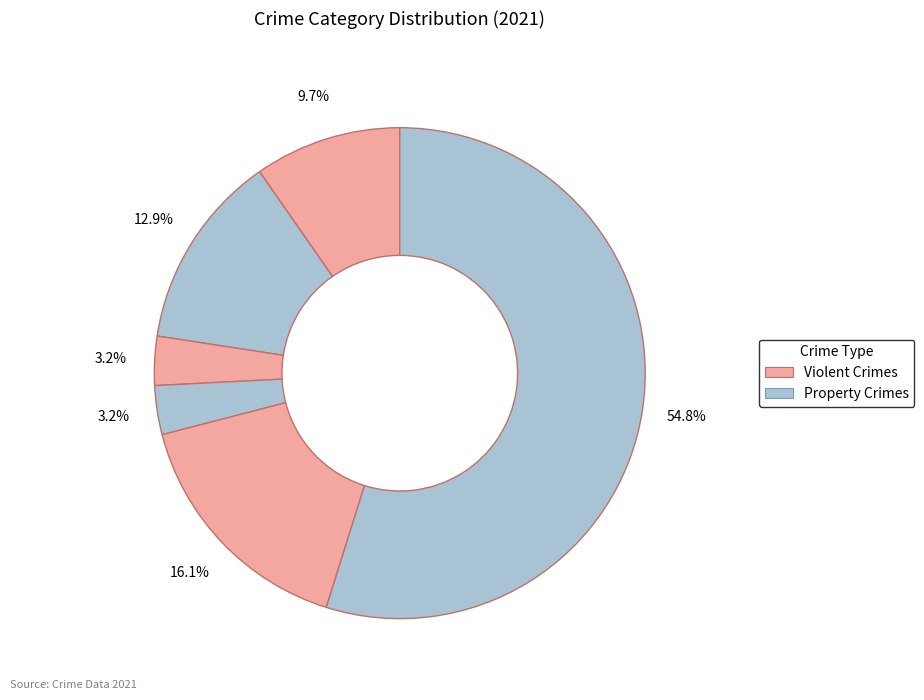

How many segments does this pie chart have?

6